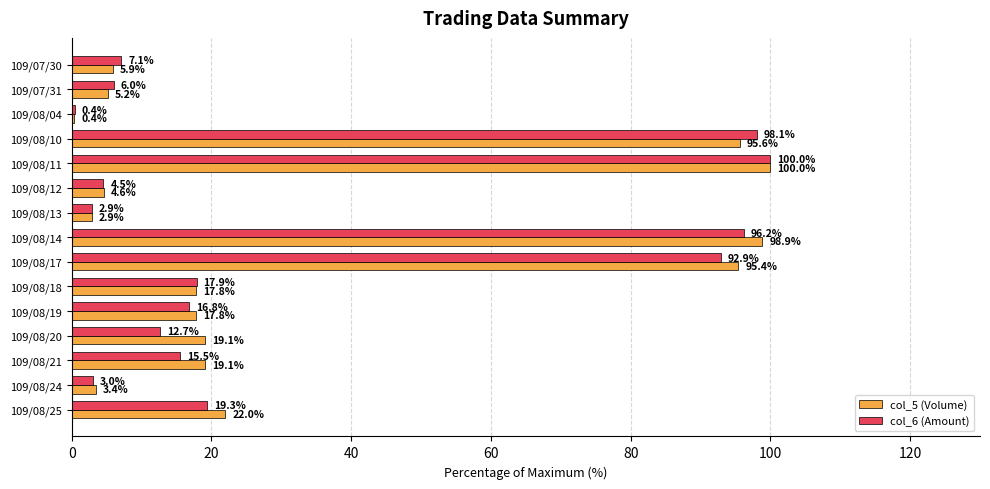

What is the total value across all series at 109/08/12?

9.1